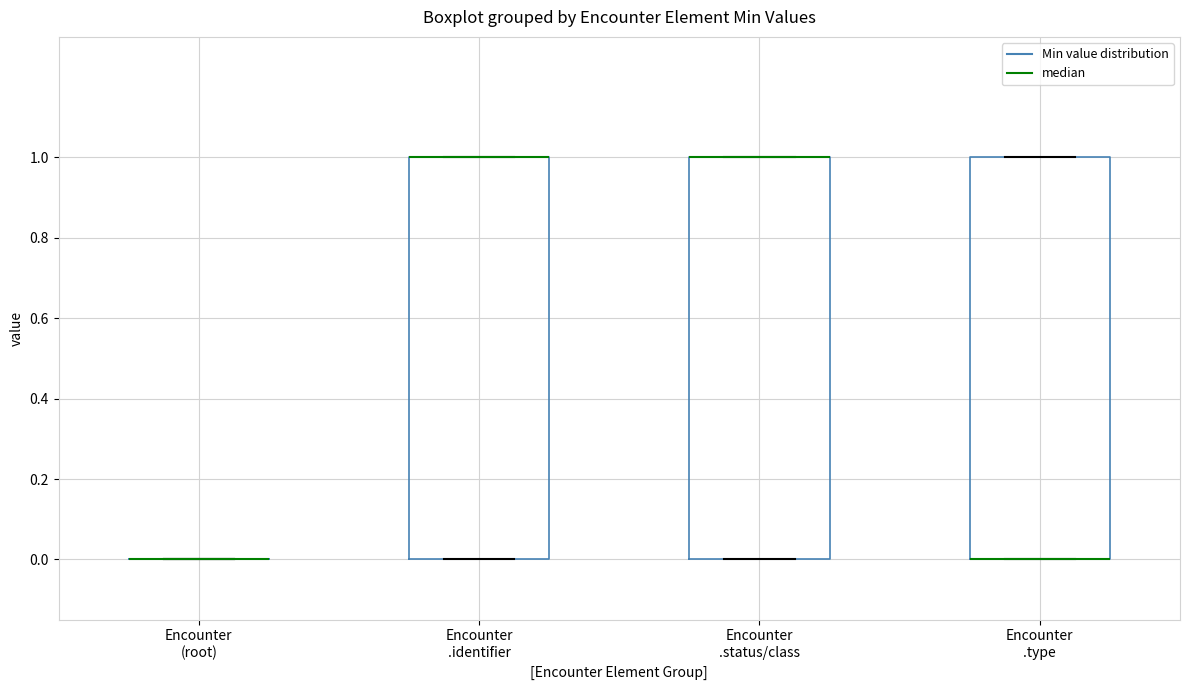

Reading left to right, read every box against the y-axis: the position of its median line, the range the box covers, and the ends of its whiskers. The values are not printed on the chart, so give them approximately, as read against the axis.

Encounter (root): box collapsed to a line at 0, whiskers 0 to 0
Encounter .identifier: median 1 (drawn on the box's upper edge), box 0 to 1, whiskers 0 to 1
Encounter .status/class: median 1 (drawn on the box's upper edge), box 0 to 1, whiskers 0 to 1
Encounter .type: median 0 (drawn on the box's lower edge), box 0 to 1, whiskers 0 to 1